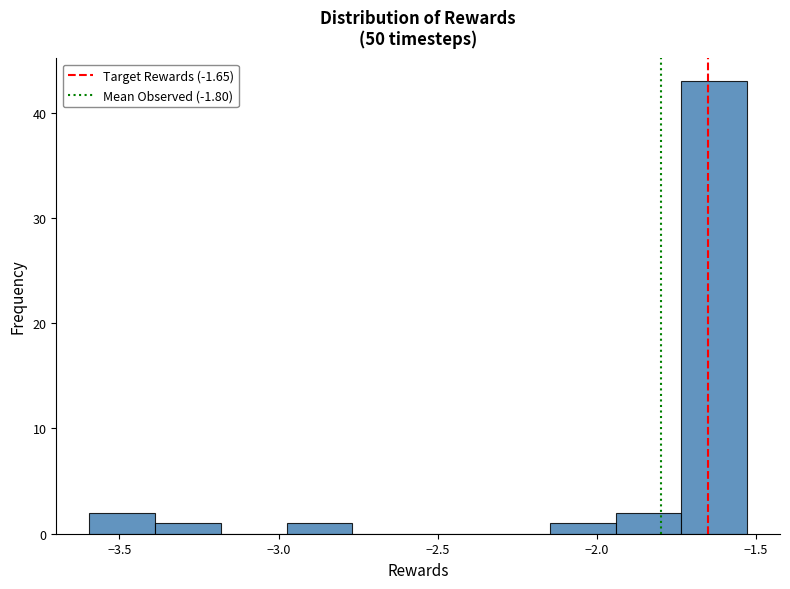

Reading left to right, transcribe this chart: for each bar, give the range it covers on the x-axis and its height. Neither the bar edges nor the heights are printed on the chart, so give them approximately, as read against the axes.

-3.60 to -3.40: 2
-3.40 to -3.20: 1
-3.20 to -2.95: 0
-2.95 to -2.75: 1
-2.75 to -2.55: 0
-2.55 to -2.35: 0
-2.35 to -2.15: 0
-2.15 to -1.95: 1
-1.95 to -1.75: 2
-1.75 to -1.55: 43